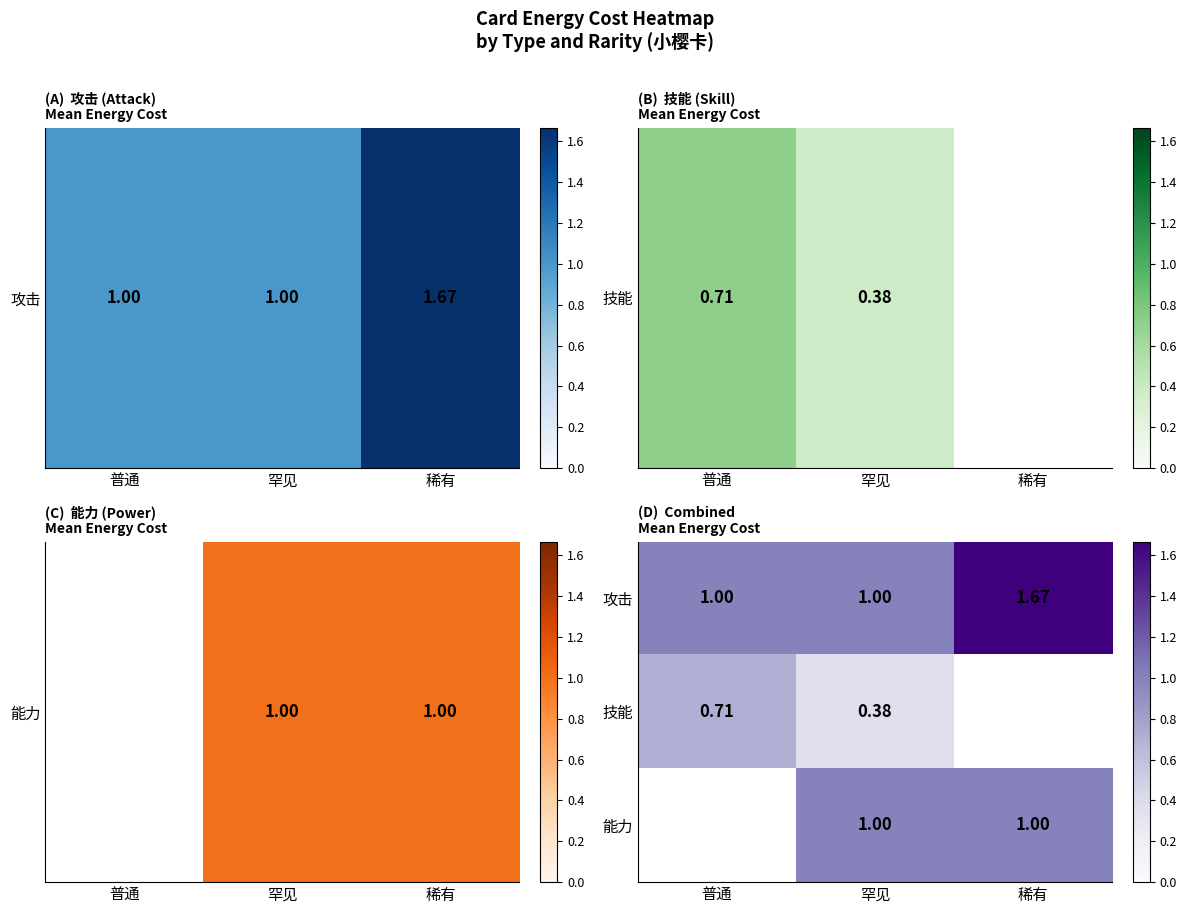

What is the spread (max minus min) of values at 稀有?

0.7